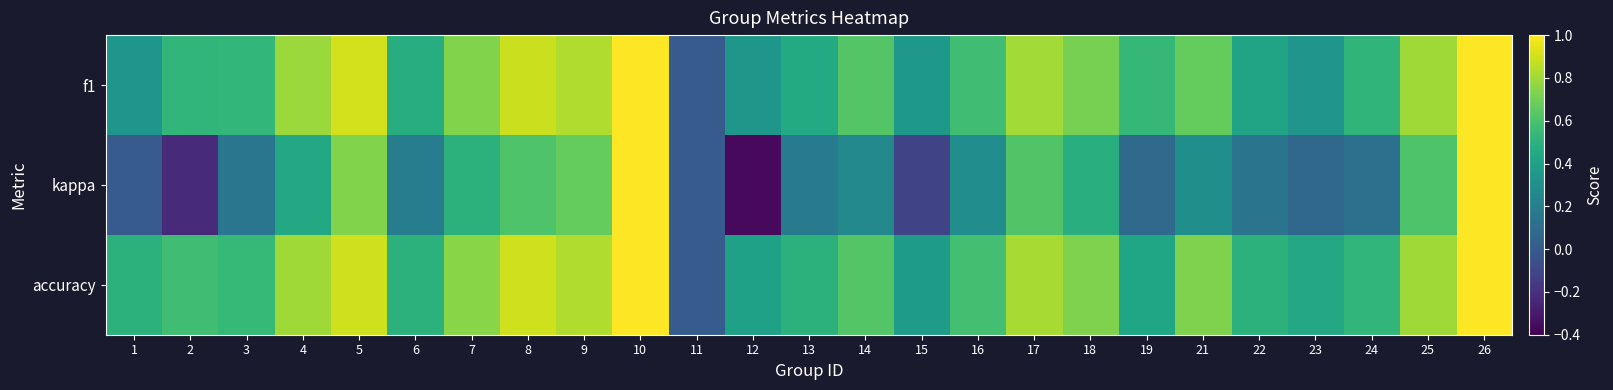

What is the smallest value displayed?

-0.4